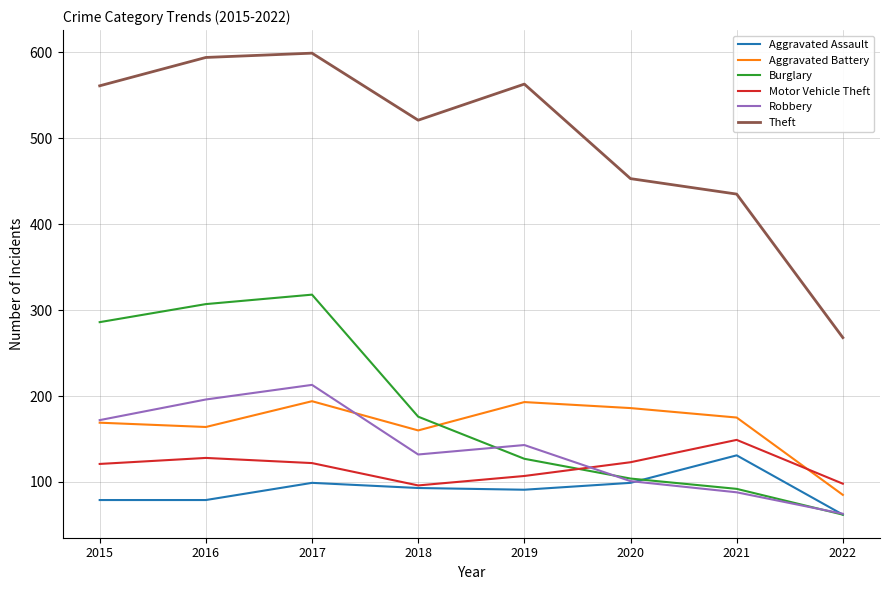

At which label does Robbery reach its peak?

2017